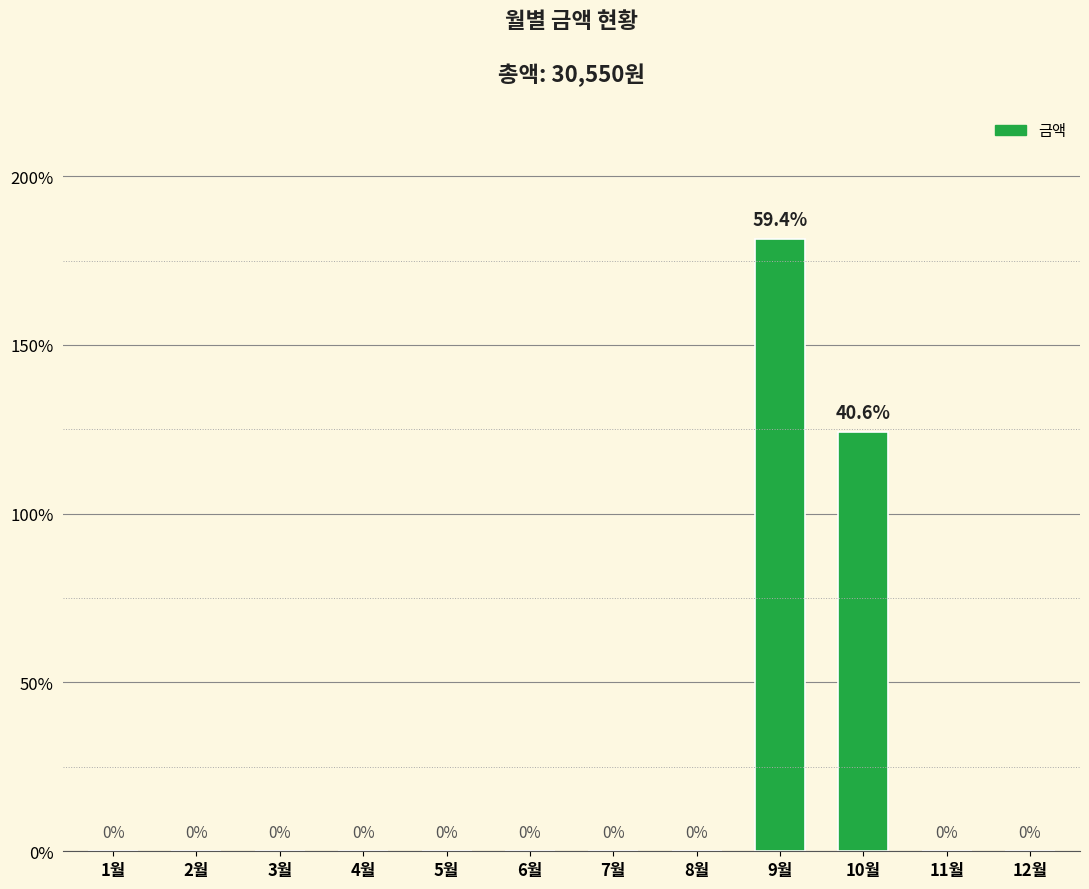

Where is the data nearest to the value 9070?

10월